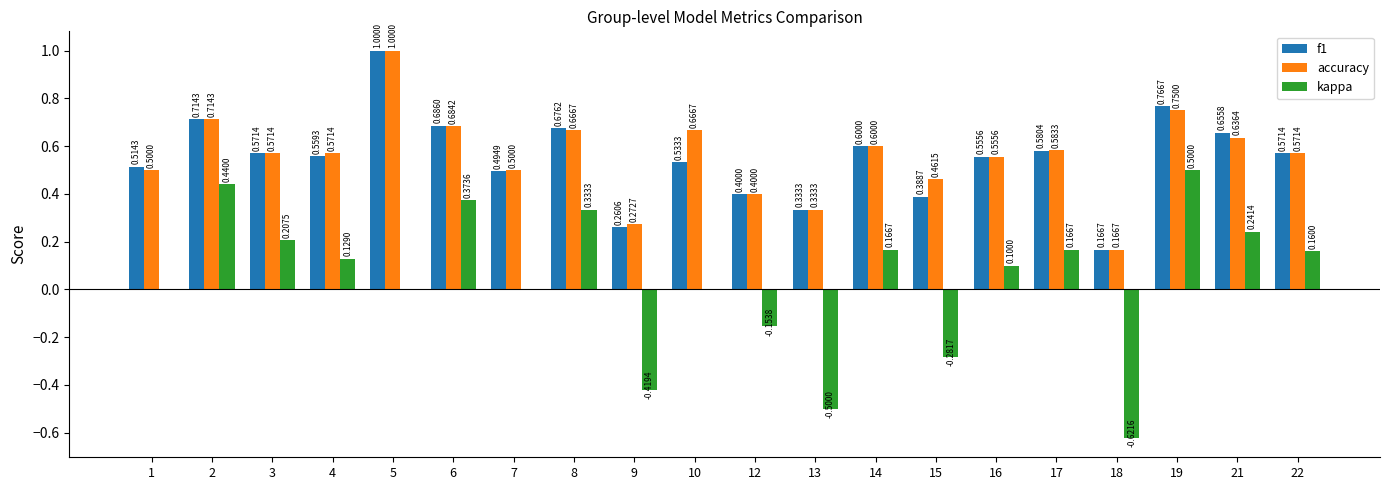

What is the total value across all series at 21?

1.5